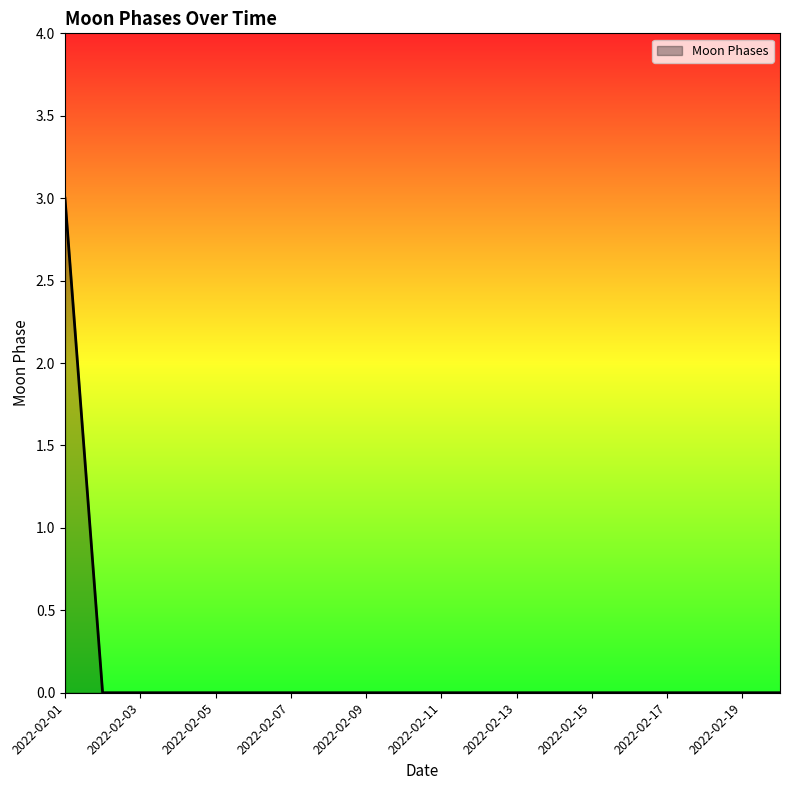

What is the difference between the maximum and minimum values?

3